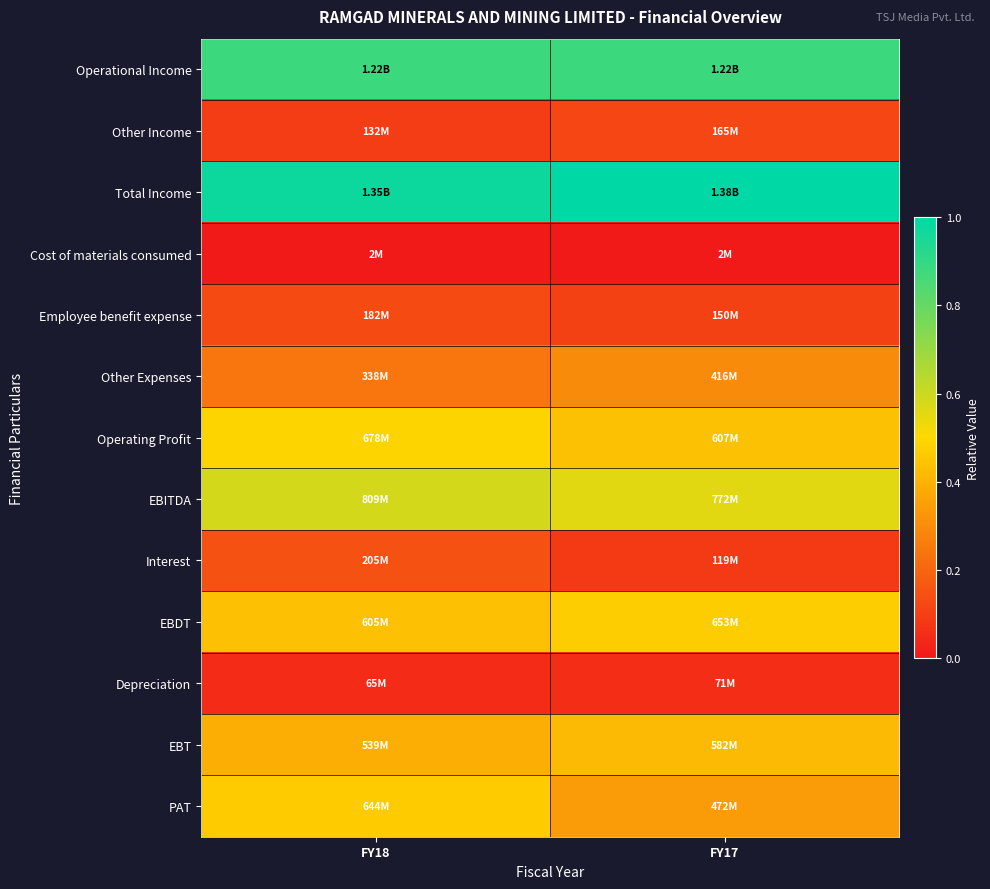

Rank the series by their maximum value, from lowest to highest.

Cost of materials consumed, Depreciation, Other Income, Employee benefit expense, Interest, Other Expenses, EBT, PAT, EBDT, Operating Profit, EBITDA, Operational Income, Total Income